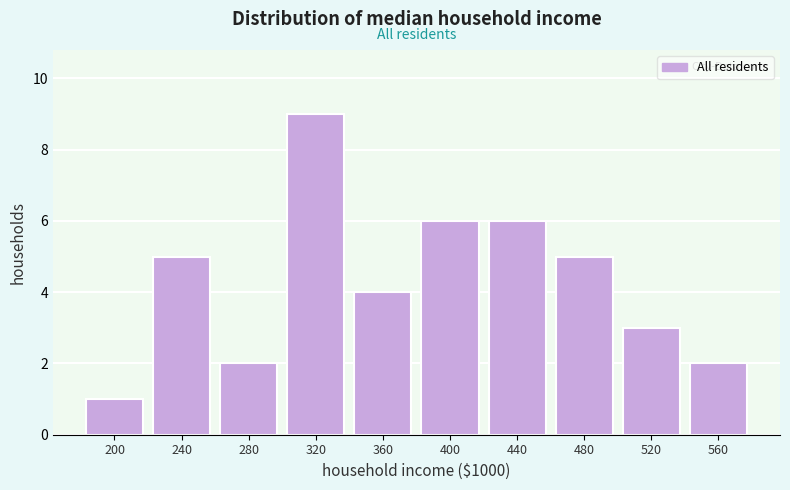

Reading left to right, extract all data points from this chart.

200=1	240=5	280=2	320=9	360=4	400=6	440=6	480=5	520=3	560=2